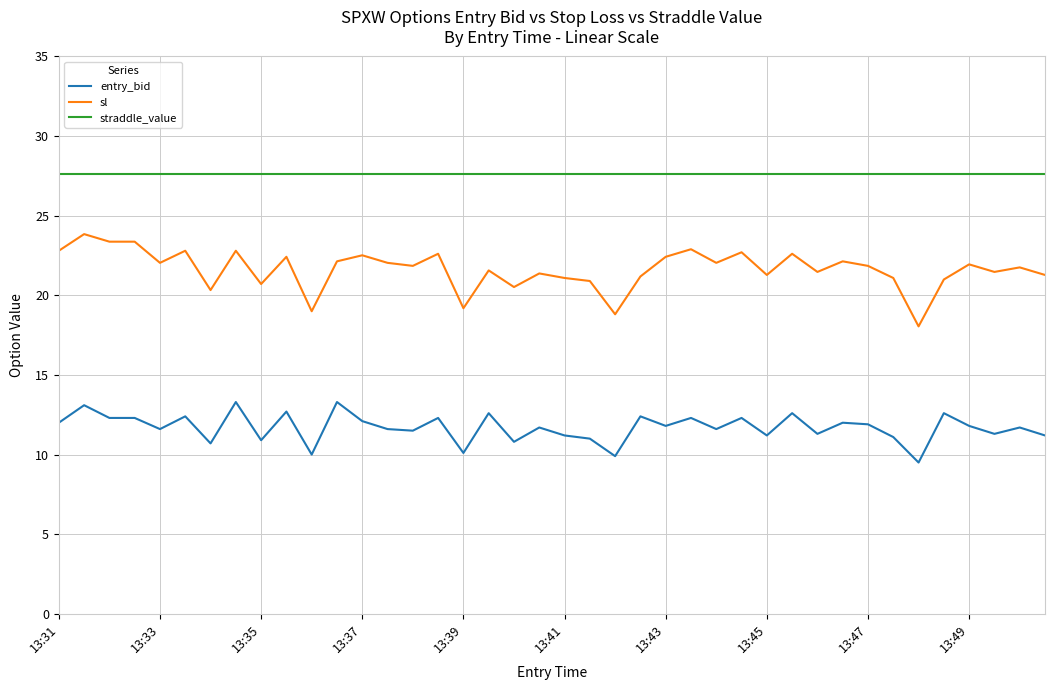

True or false: sl and entry_bid intersect in this chart.

False